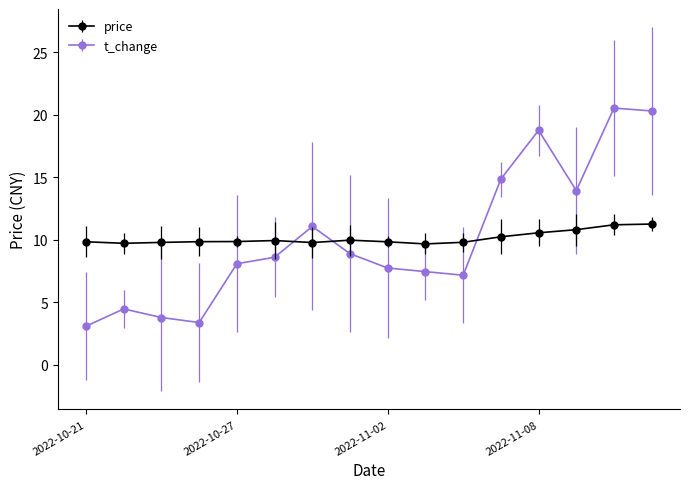

What is the highest value of the price series?

11.3